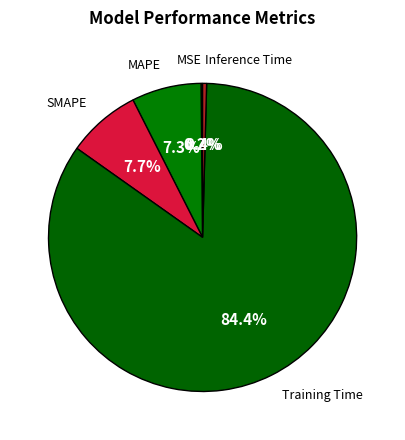

Does Training Time represent more than half of the total?

Yes